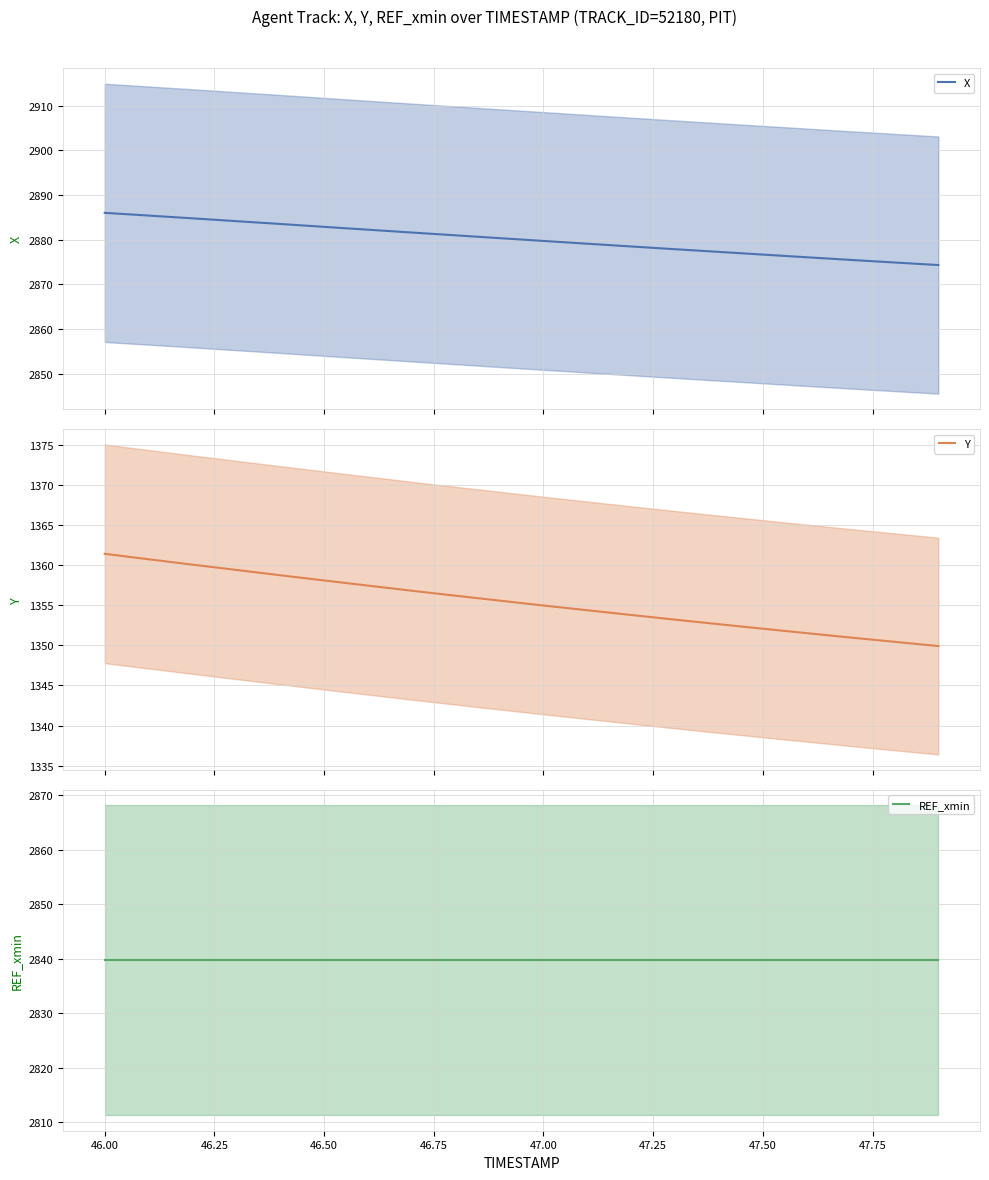

What is the highest value of the Y series?

1361.4